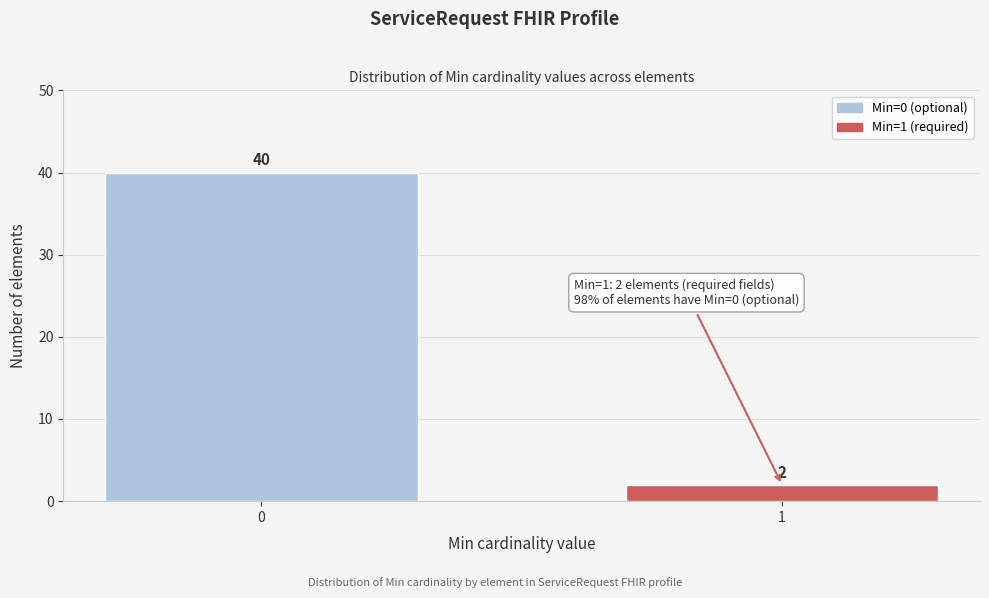

Reading left to right, list all the values displayed in this chart.

40	2